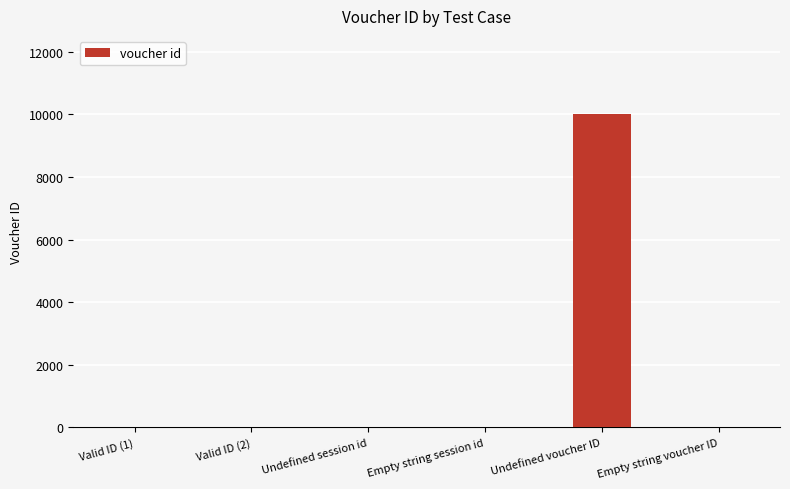

Count the number of data series in this chart.

1